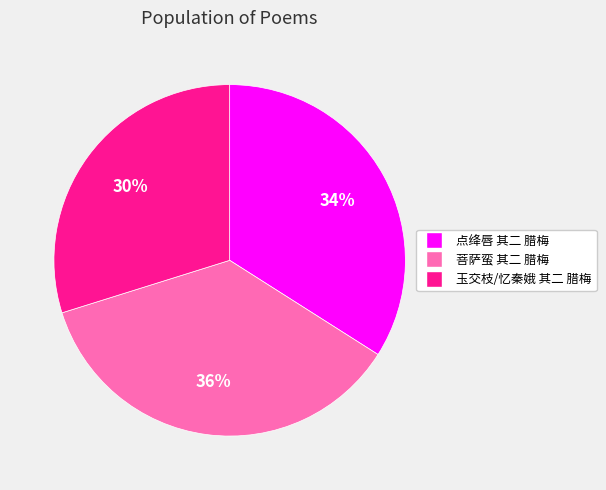

Between 玉交枝/忆秦娥 其二 腊梅 and 点绛唇 其二 腊梅, which is larger?

点绛唇 其二 腊梅